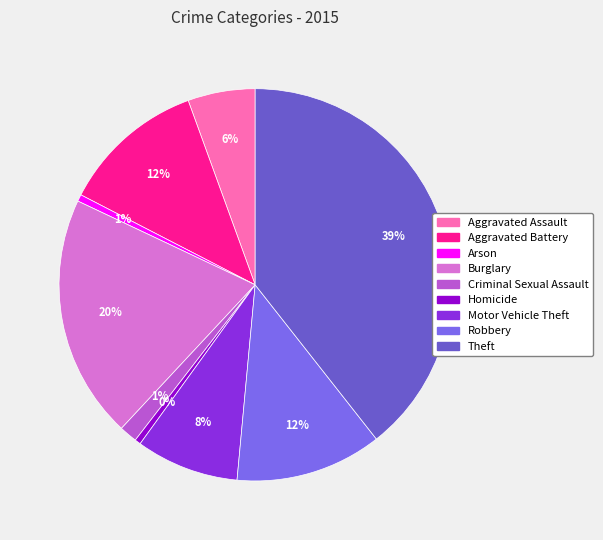

Does Arson account for over 50% of the chart?

No